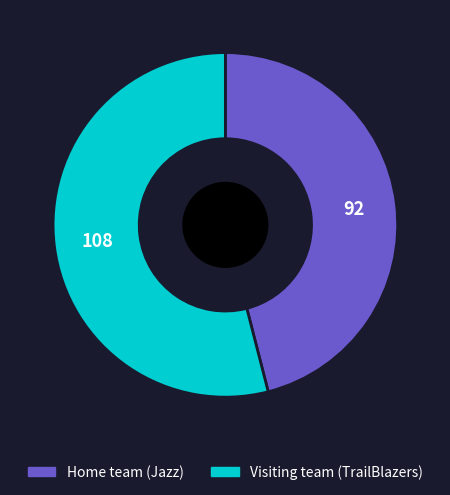

Is it true that Home team (Jazz) is 40% of the pie?

False